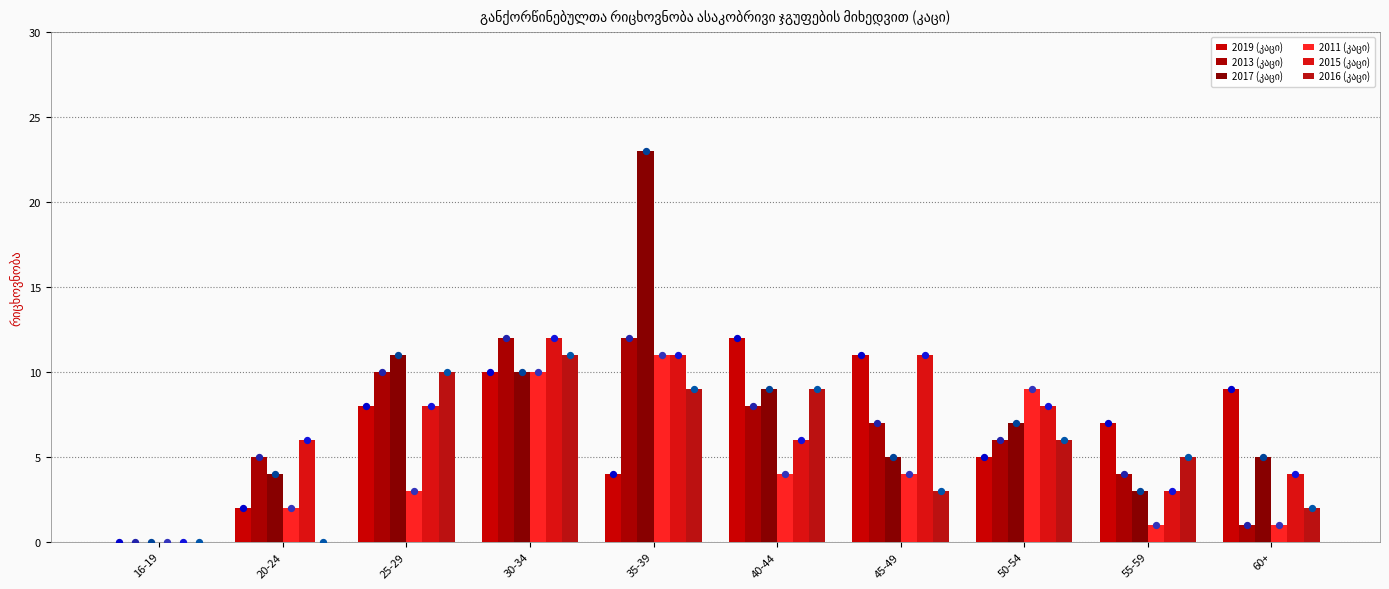

Which series contains the highest Y value?

2017 (კაცი)